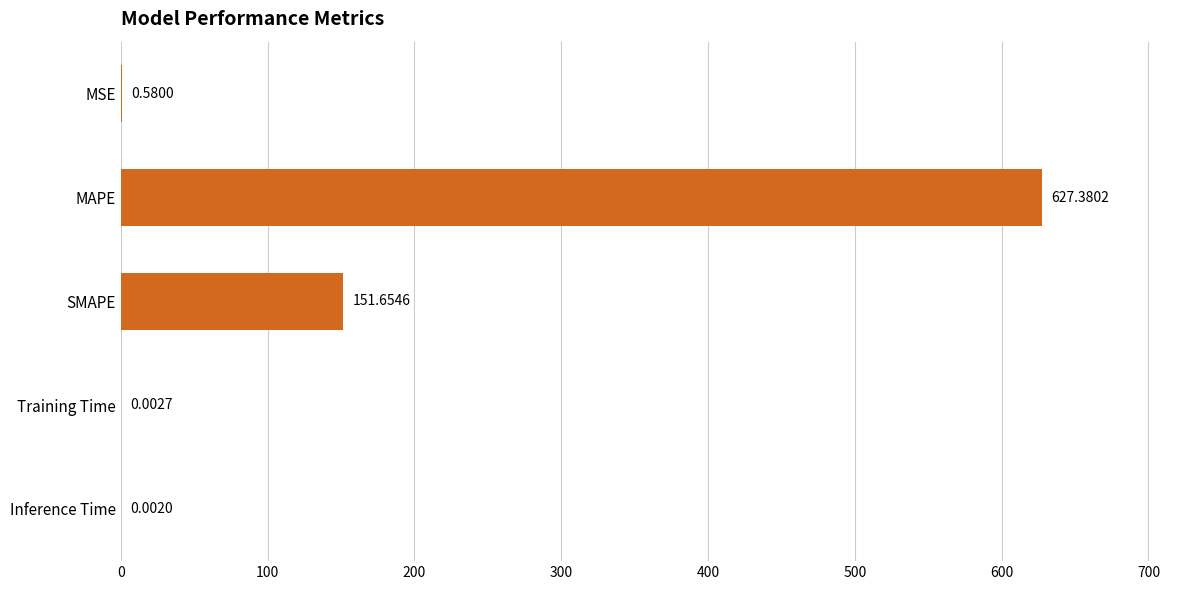

What is the sum of the values at MAPE and SMAPE?

779.0